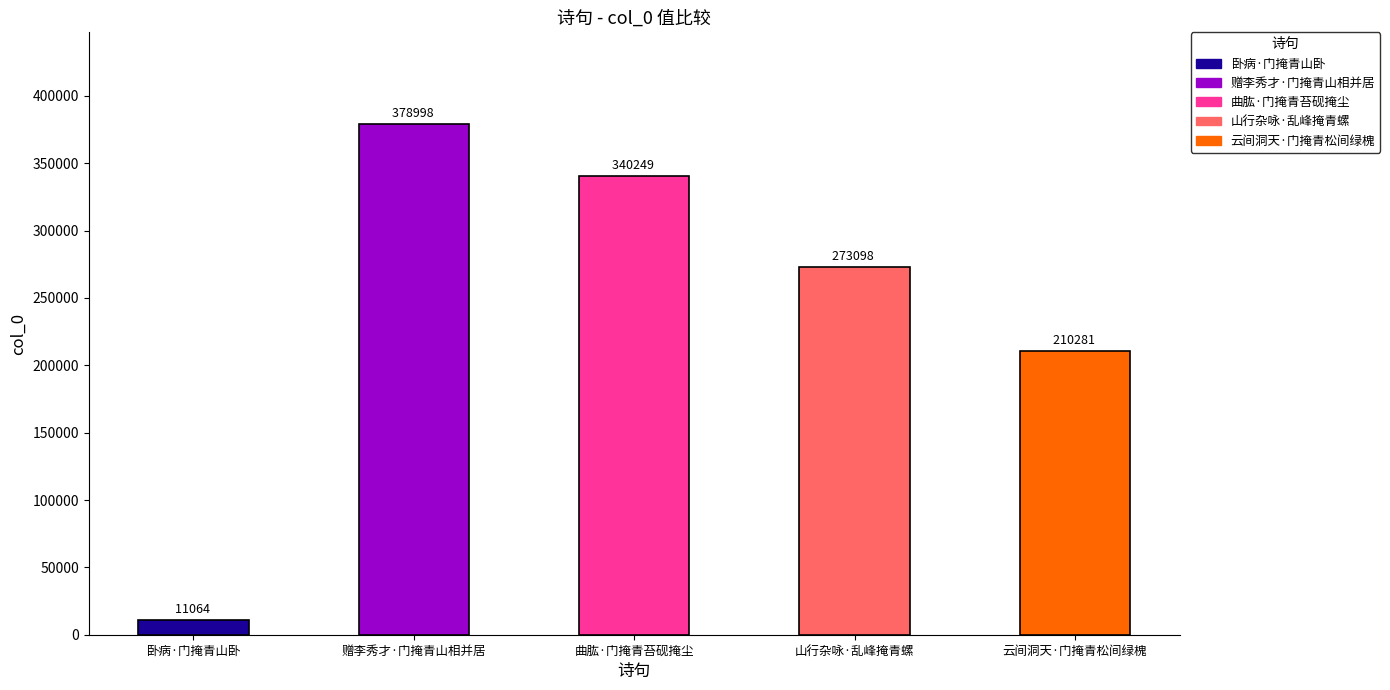

What is the label of the 1st bar from the right?

云间洞天·门掩青松间绿槐